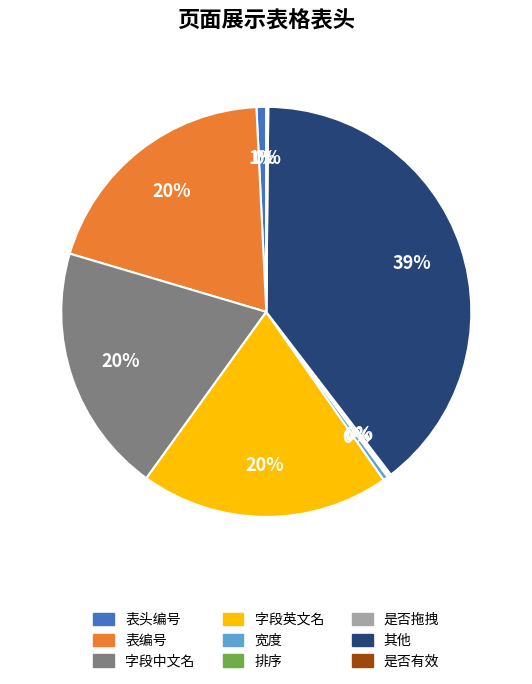

Is 字段中文名 the majority of the pie?

No